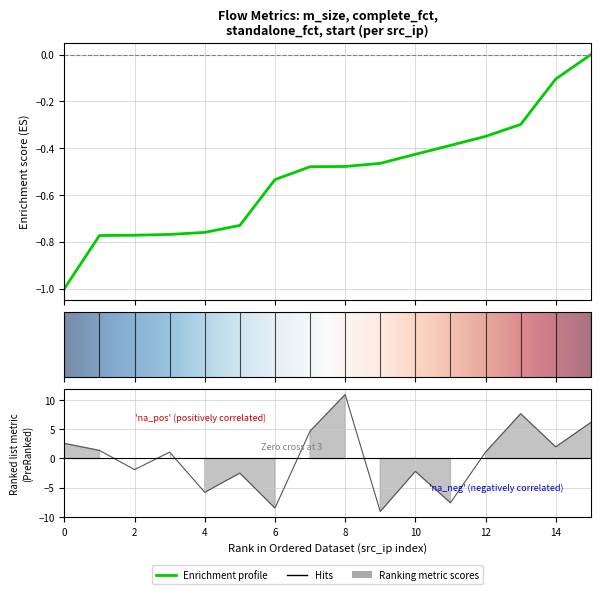

The value of start(ns) at 2 is -3.2. True or false?

False